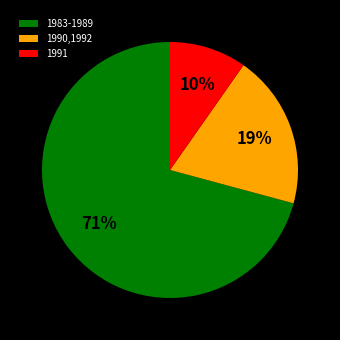

What is the smallest slice in the pie chart?

1991